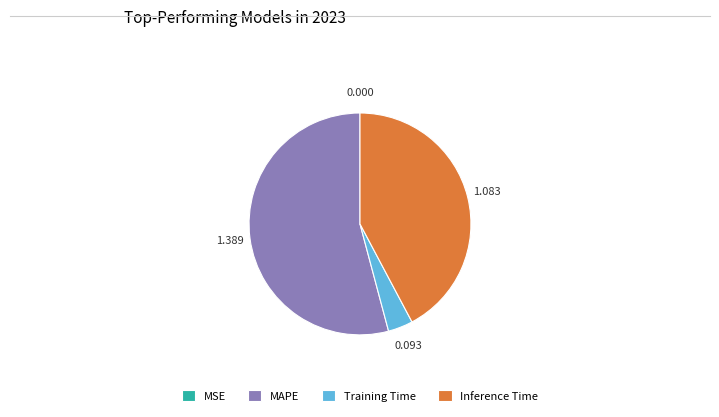

Which category accounts for the majority?

MAPE